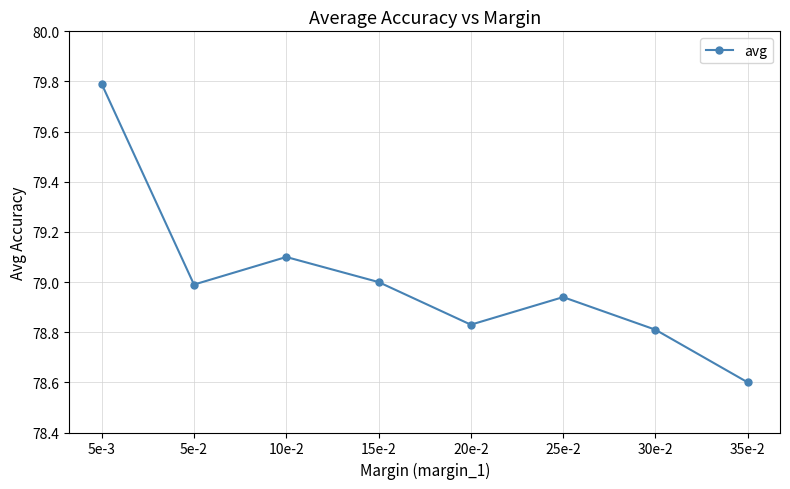

What is the sum of the values at 5e-2 and 15e-2?

158.0